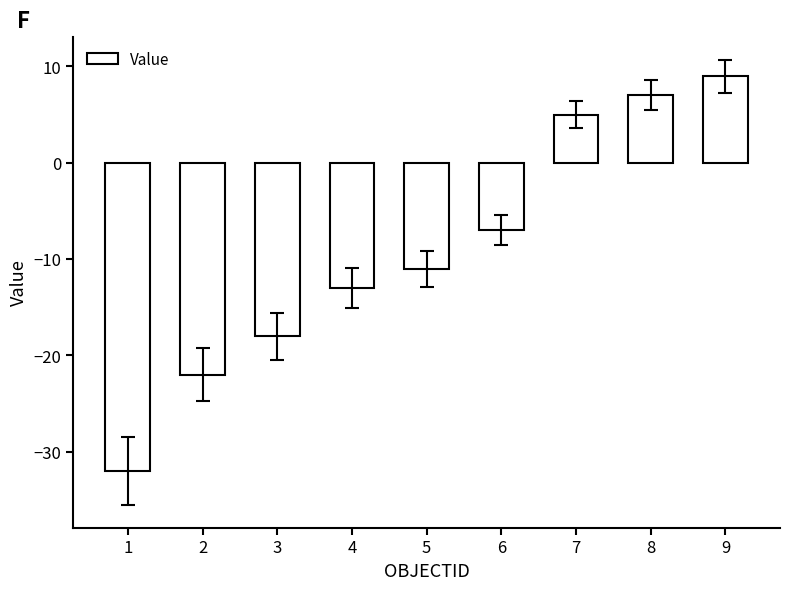

What is the difference between the second highest and minimum values?

39